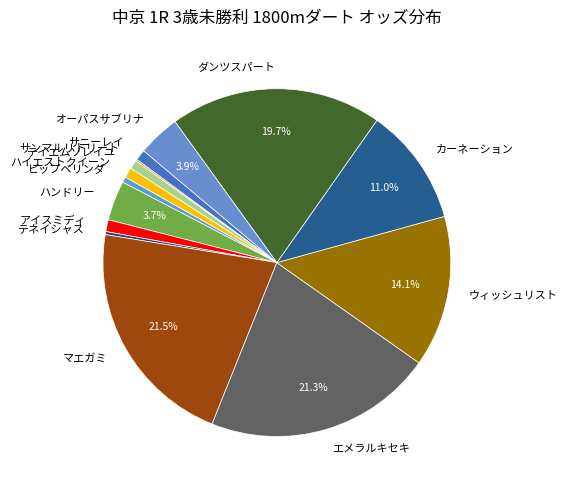

What portion of the pie excludes エメラルキセキ?

78.7%